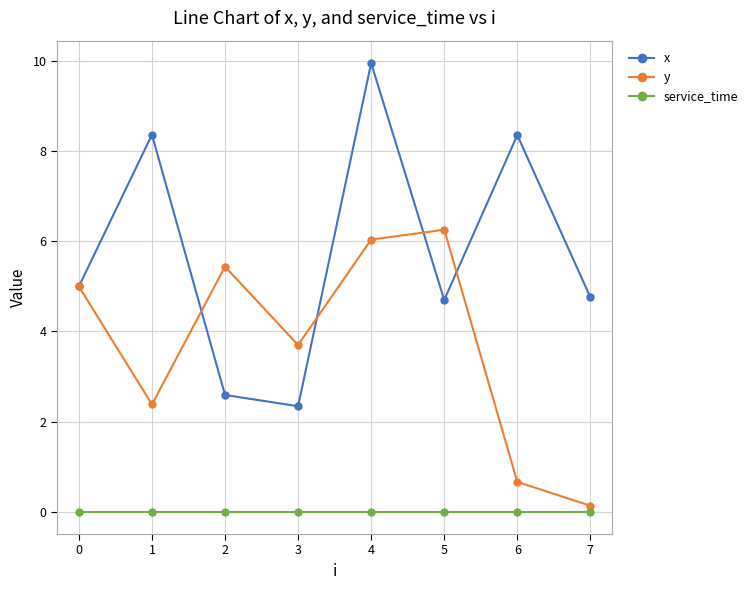

What is the value of the x point at the 5th from the left?

10.0